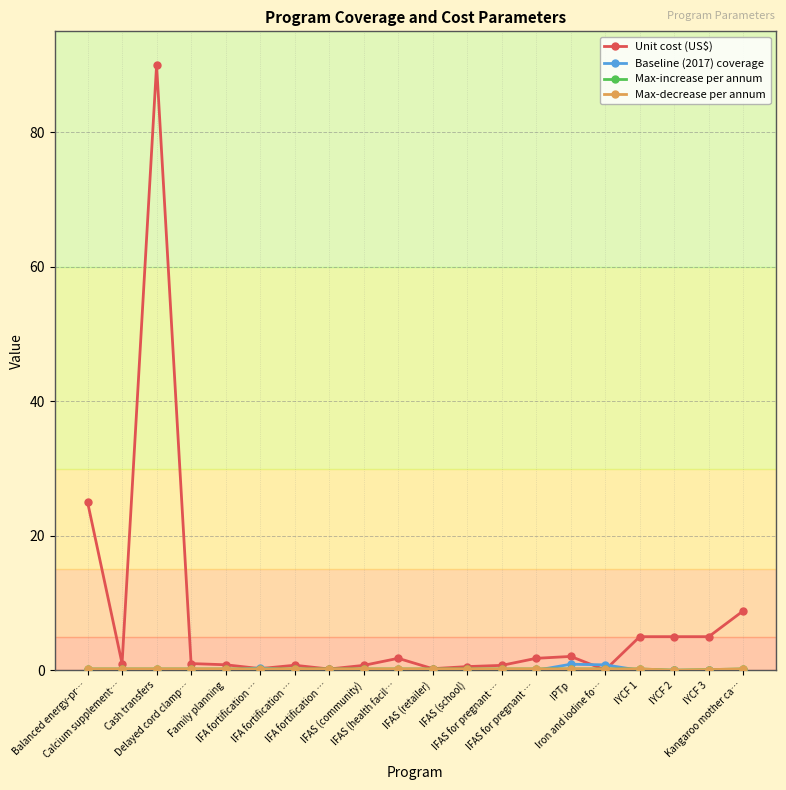

Which series has the largest total across all categories?

Unit cost (US$)